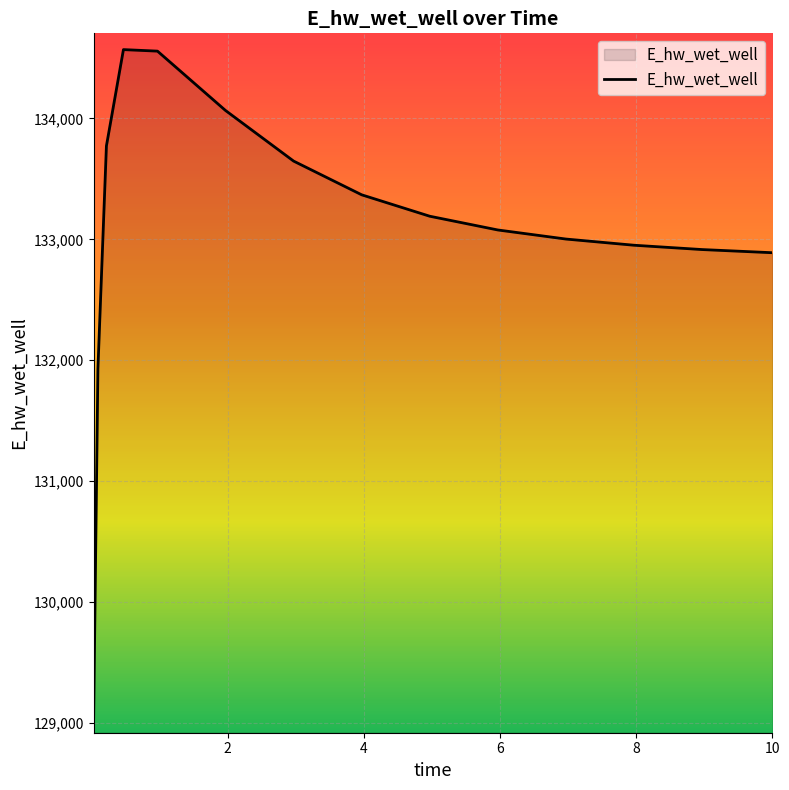

What is the greatest value displayed?

134569.5